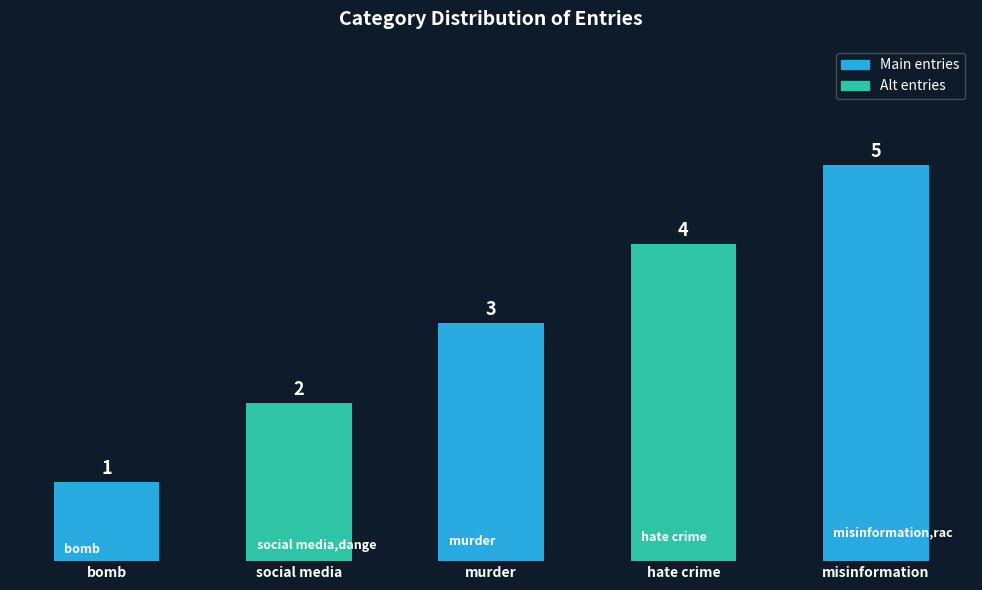

Is it true that the value at bomb is 1?

True